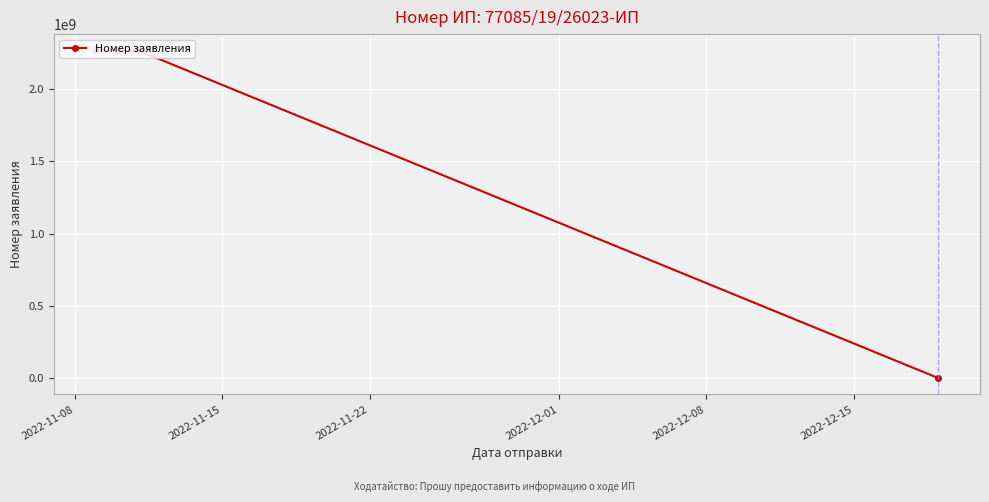

How many points are higher than both their immediate neighbors (excluding endpoints)?

1